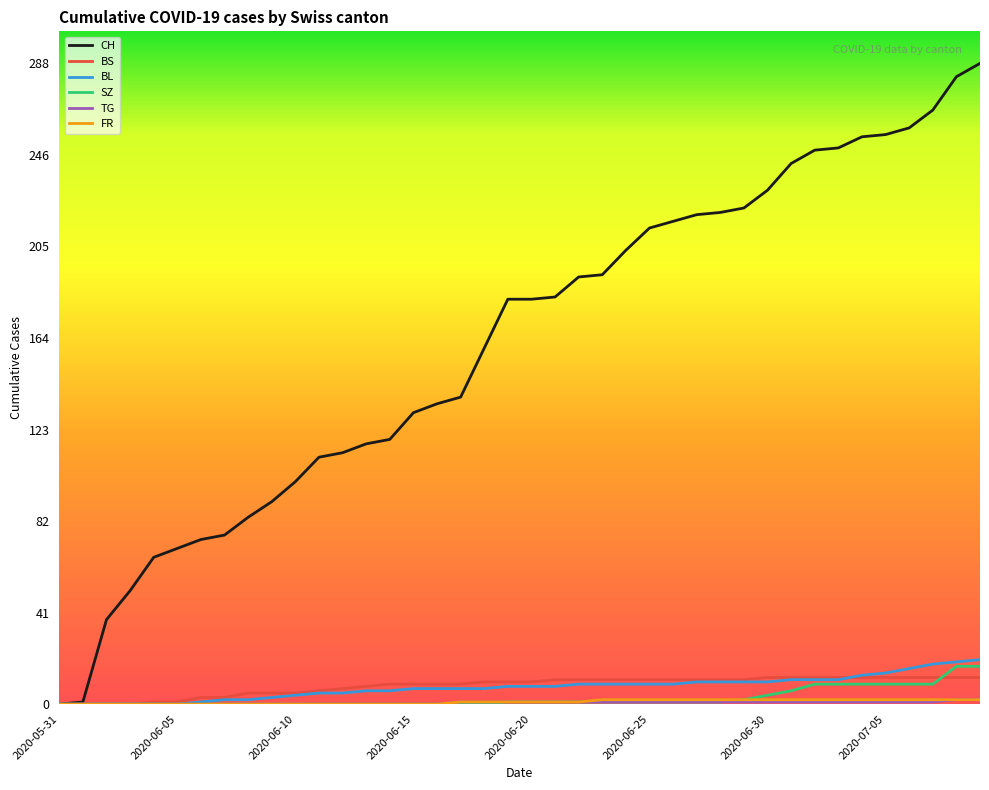

Which series has the largest total across all categories?

CH